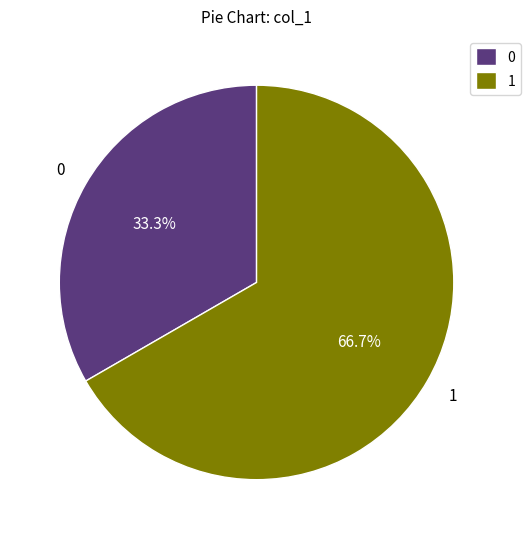

How many segments does this pie chart have?

2